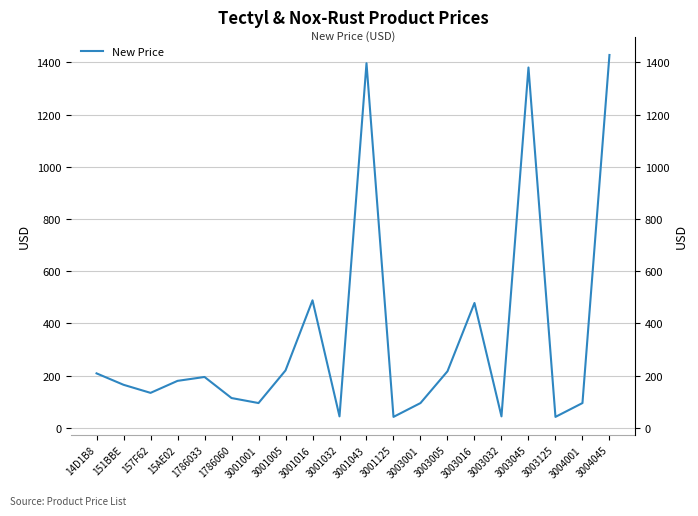

Is this an area chart (filled region under the line)?

No